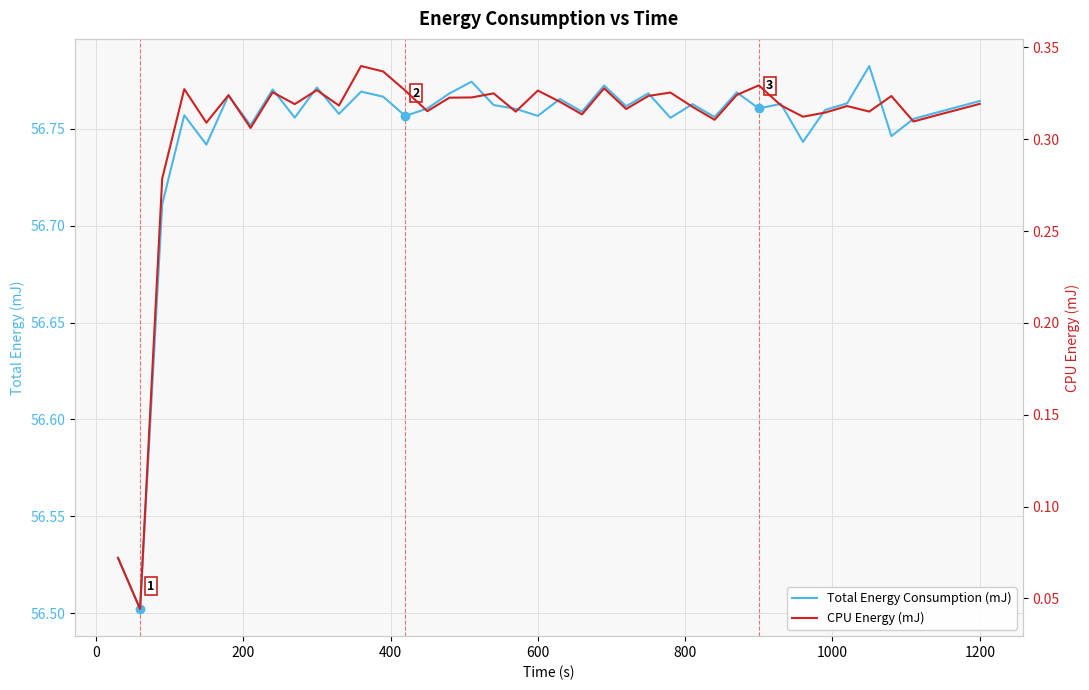

Is the value of Total Energy Consumption (mJ) at 1200 greater than the value of CPU Energy (mJ) at 32?

Yes